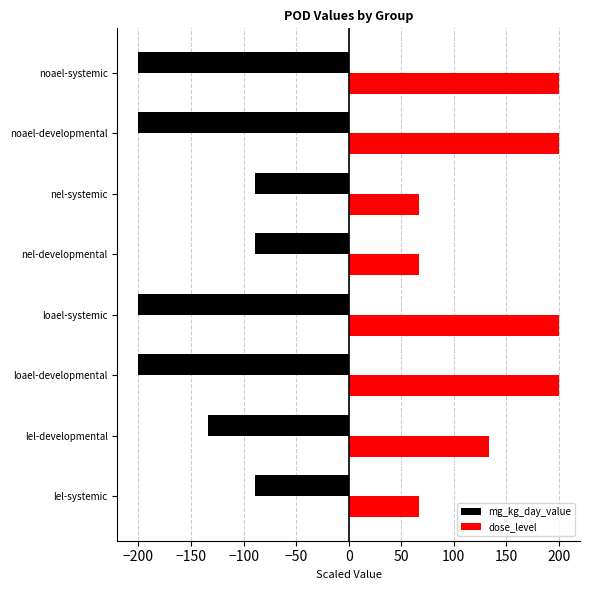

What is the total value across all series at nel-developmental?

-22.4